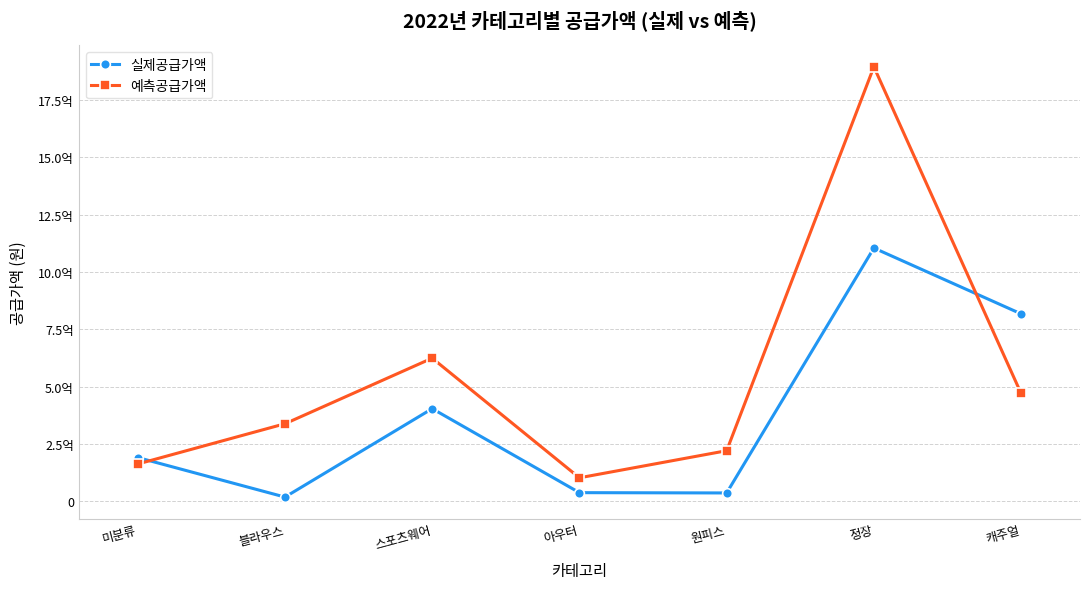

What is the label of the 6th point from the right?

블라우스